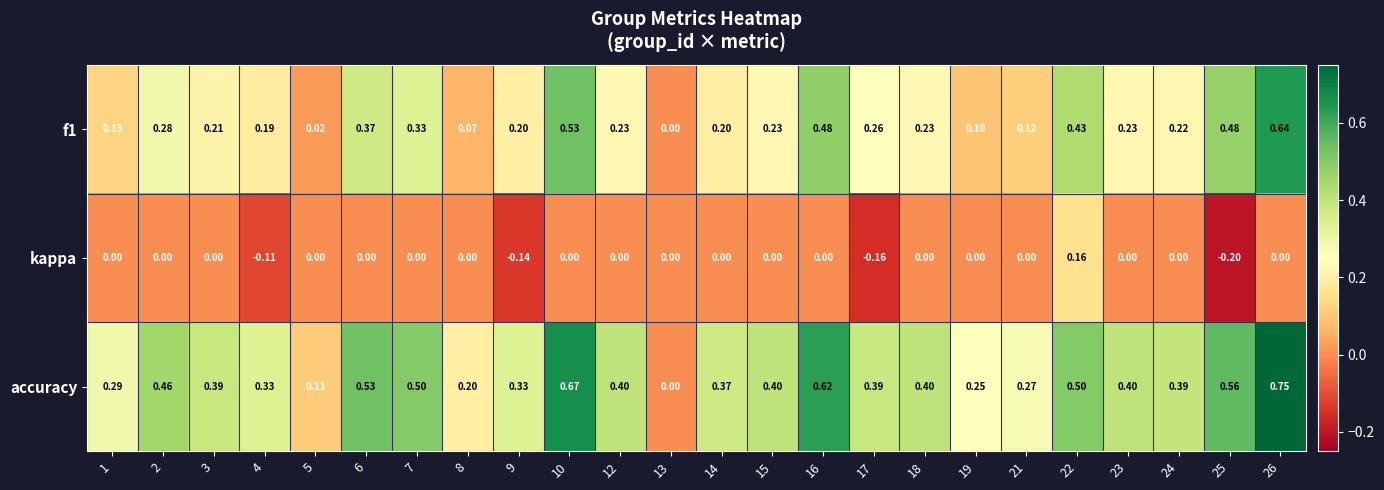

How many series are shown in this chart?

3